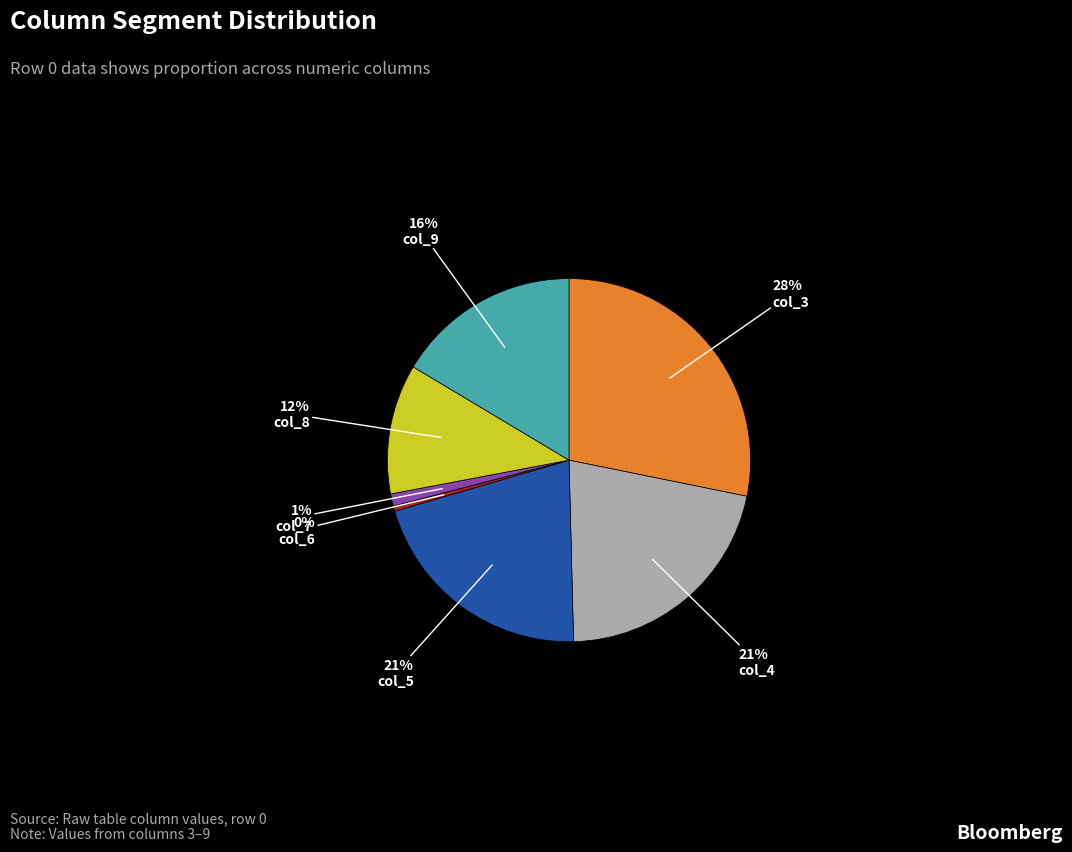

To the nearest percent, what is the average slice percentage?

14%